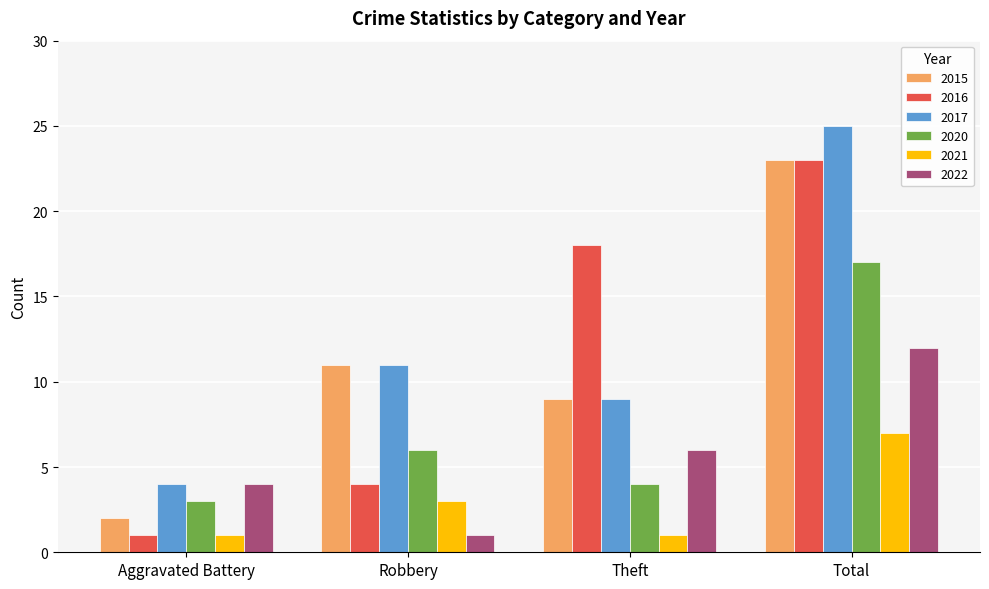

True or false: 2016 has a value of 1 at Aggravated Battery.

True